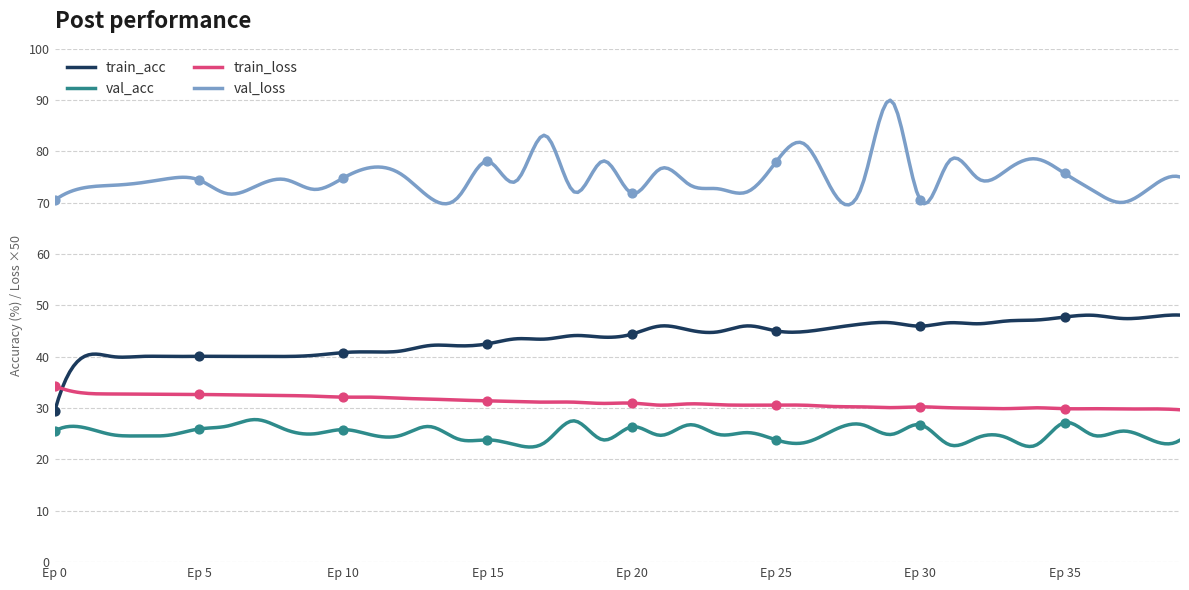

Is the value of train_loss at 29 greater than the value of val_loss at 29?

No